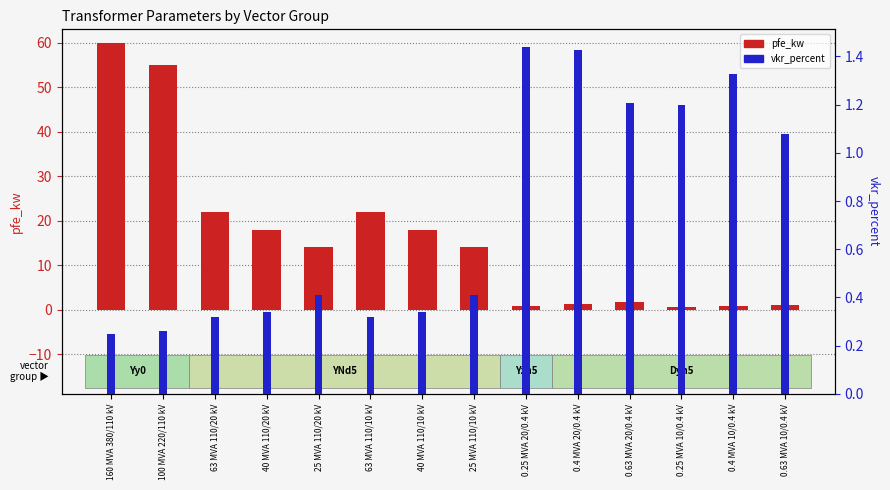

What is the maximum value shown in the chart?

60.0